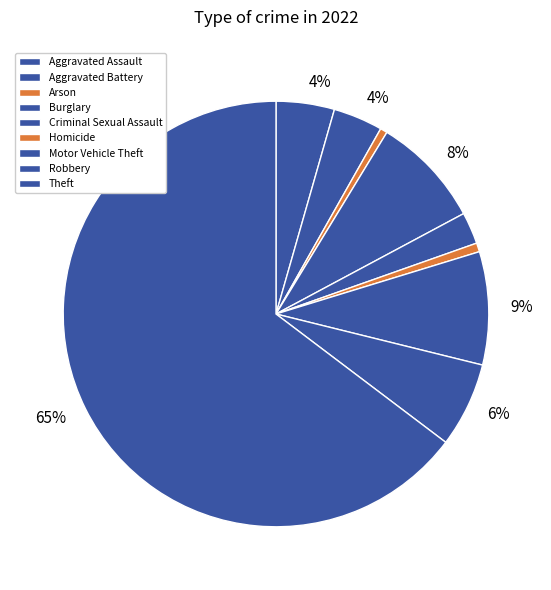

How many segments does this pie chart have?

9